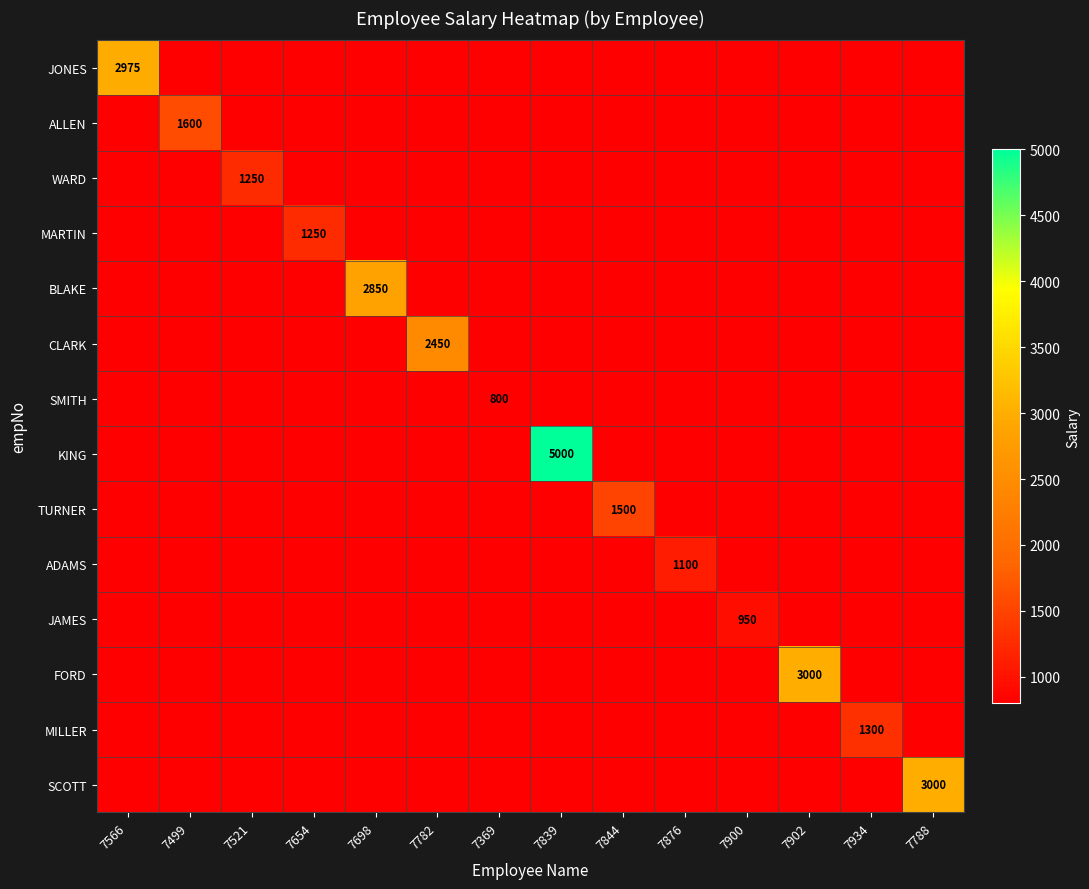

Count the number of data series in this chart.

14